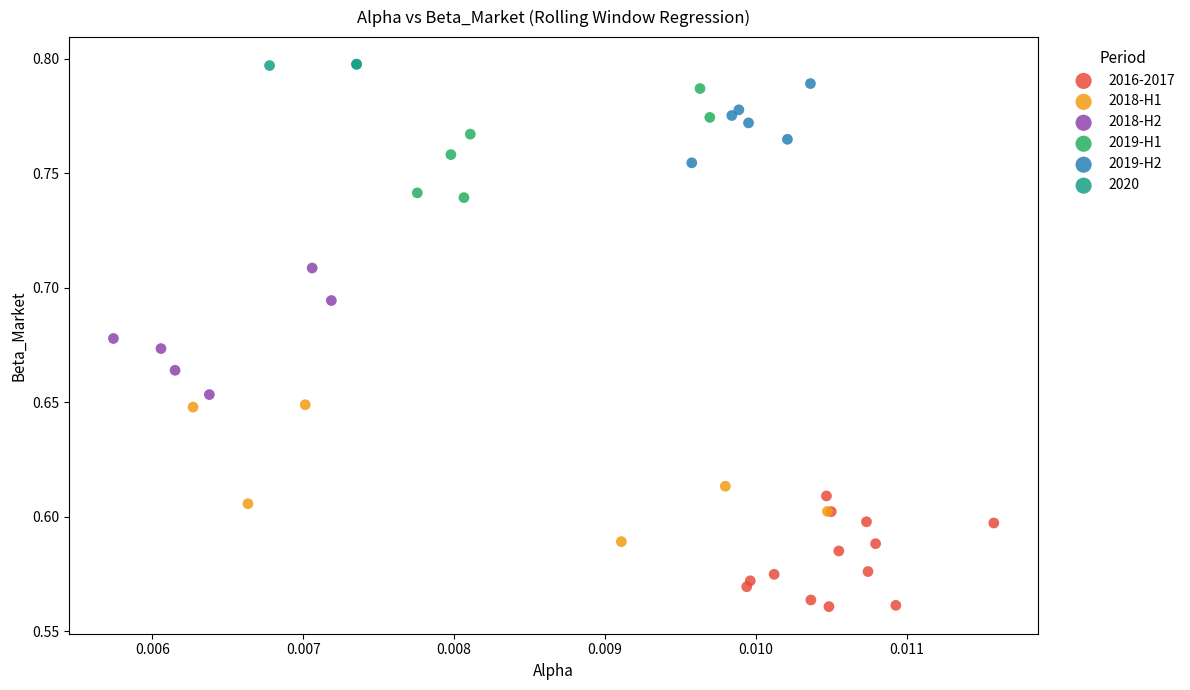

Which series contains the lowest Y value?

2016-2017